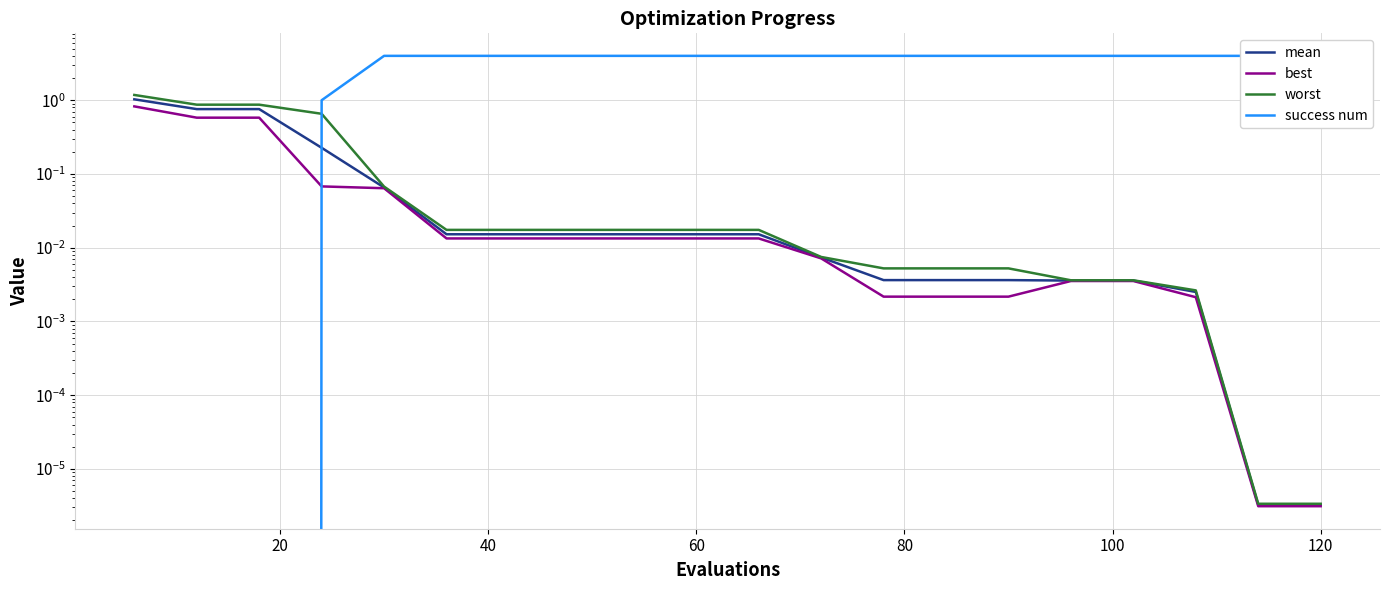

Which series has the largest range (max minus min)?

success num